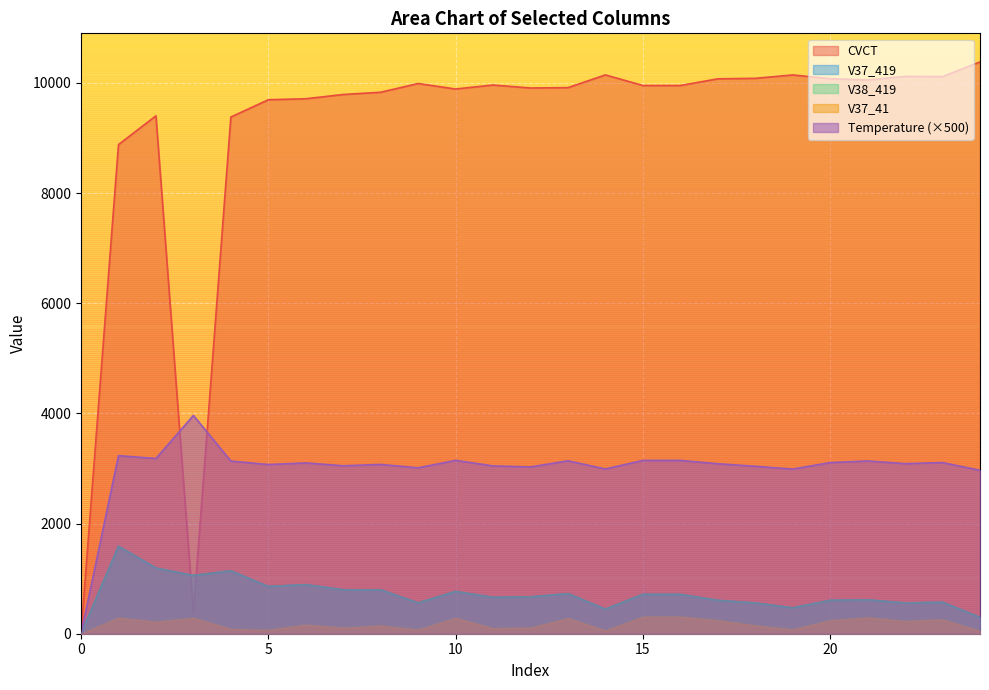

At which category does the chart reach its peak across all series?

24